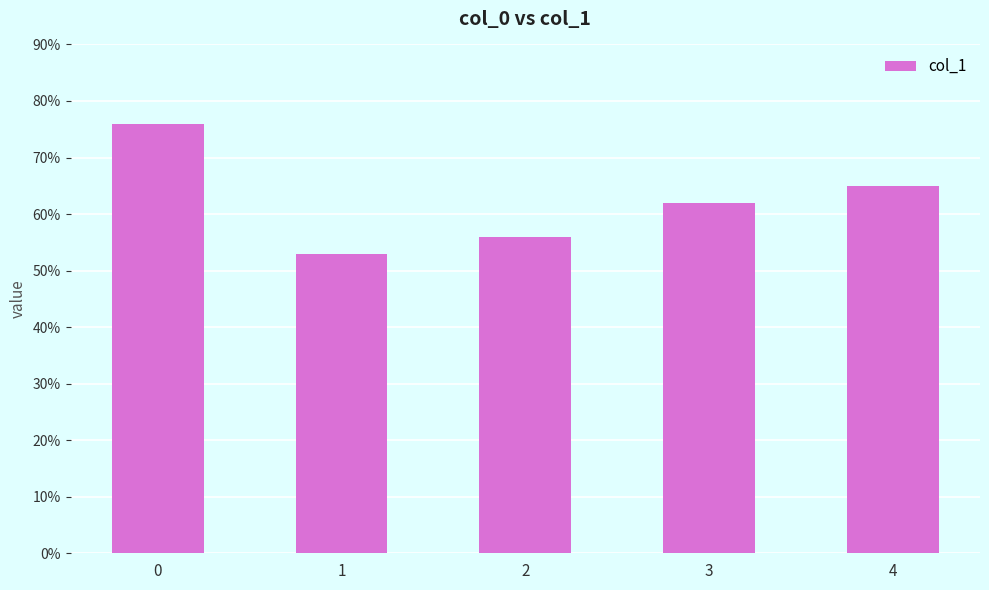

What is the difference between the maximum and minimum values?

0.2